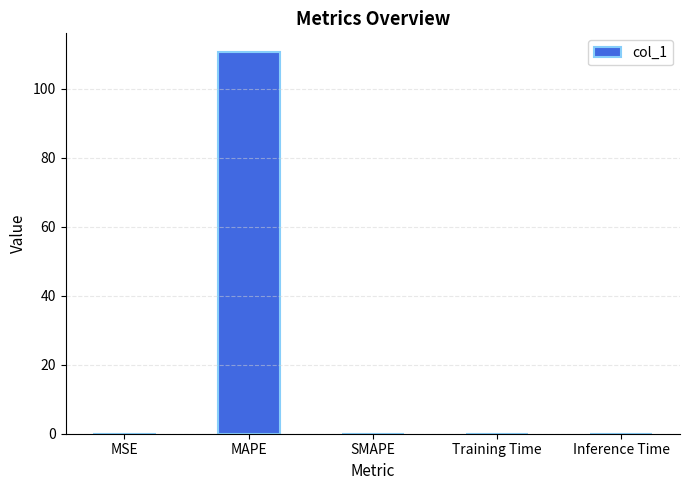

The value at MSE is 0.1. True or false?

True